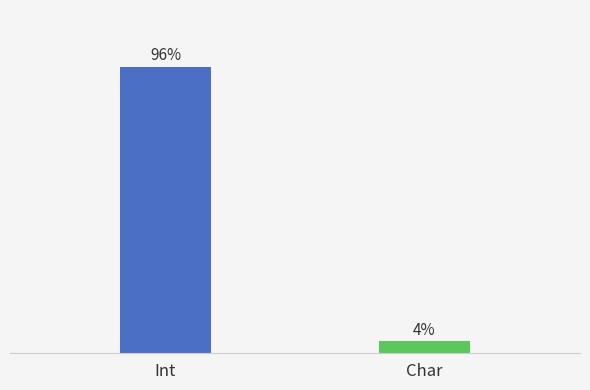

Is it true that the value at Char is 11?

False